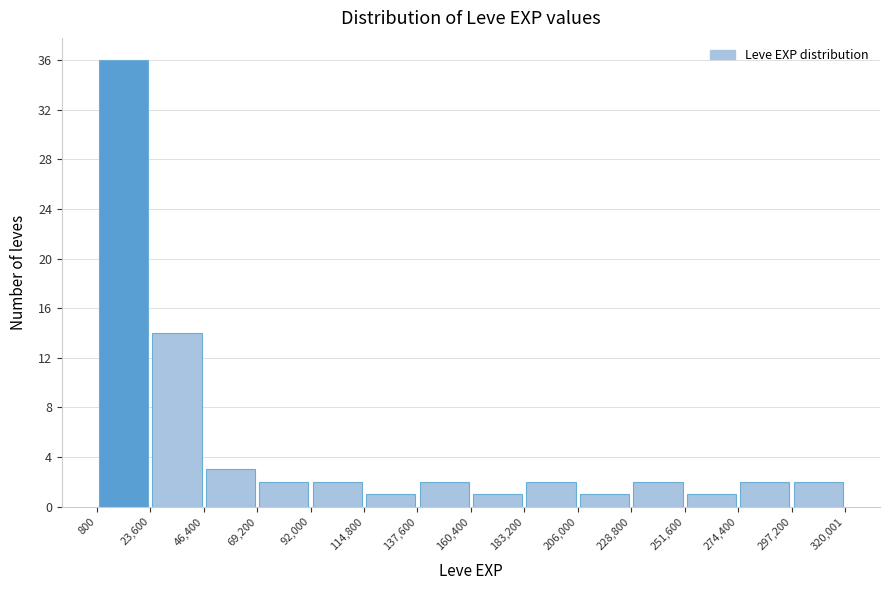

Which range on the x-axis has the tallest bar?

800 to 23,600